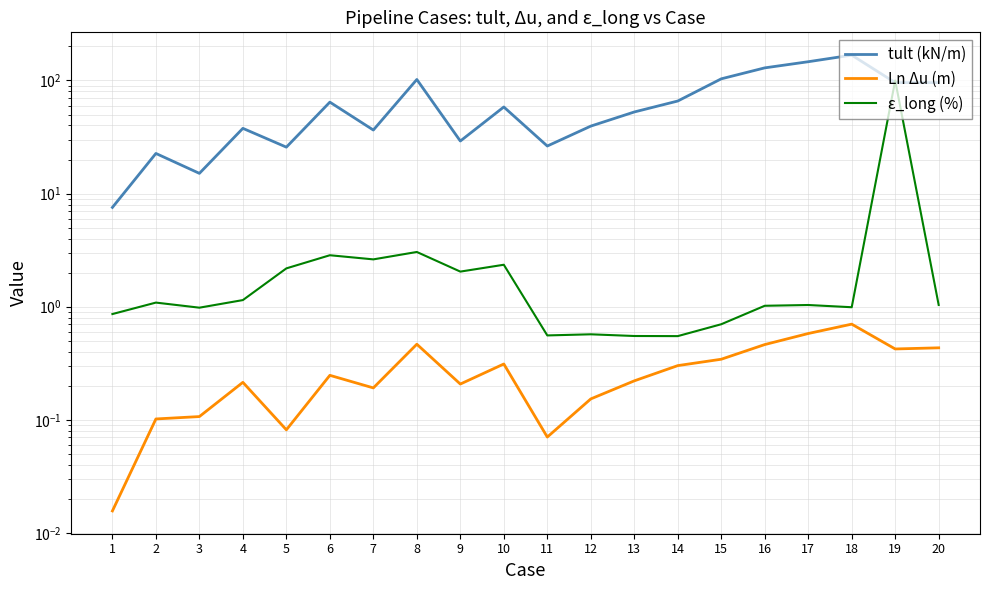

What is the difference between the second highest and second lowest values in the ε_long (%) series?

2.5